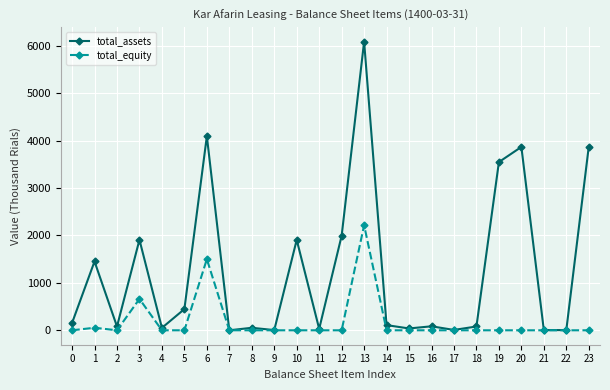

List the series in order of their peak value, lowest first.

total_equity, total_assets